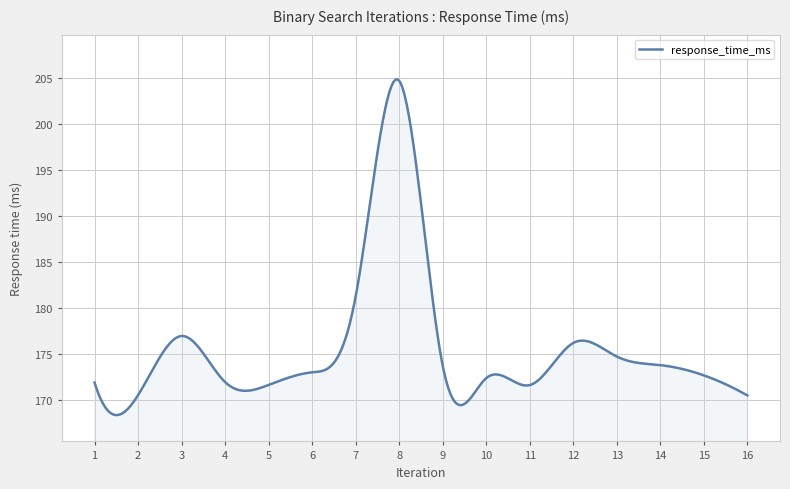

What is the smallest value displayed?

168.4